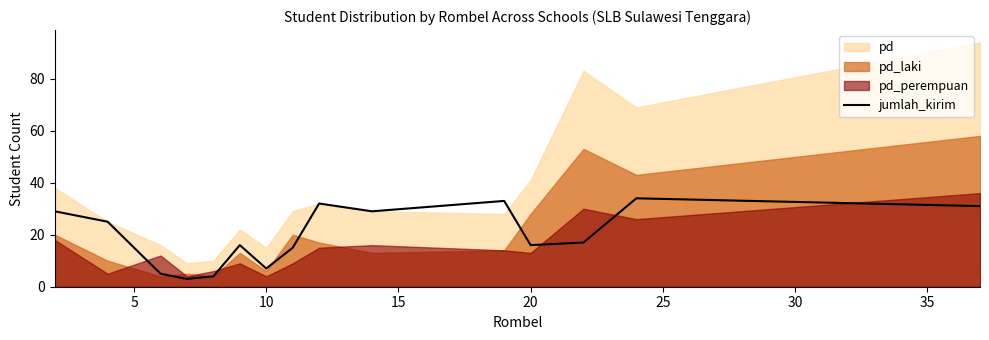

How many lines are shown in the chart?

1